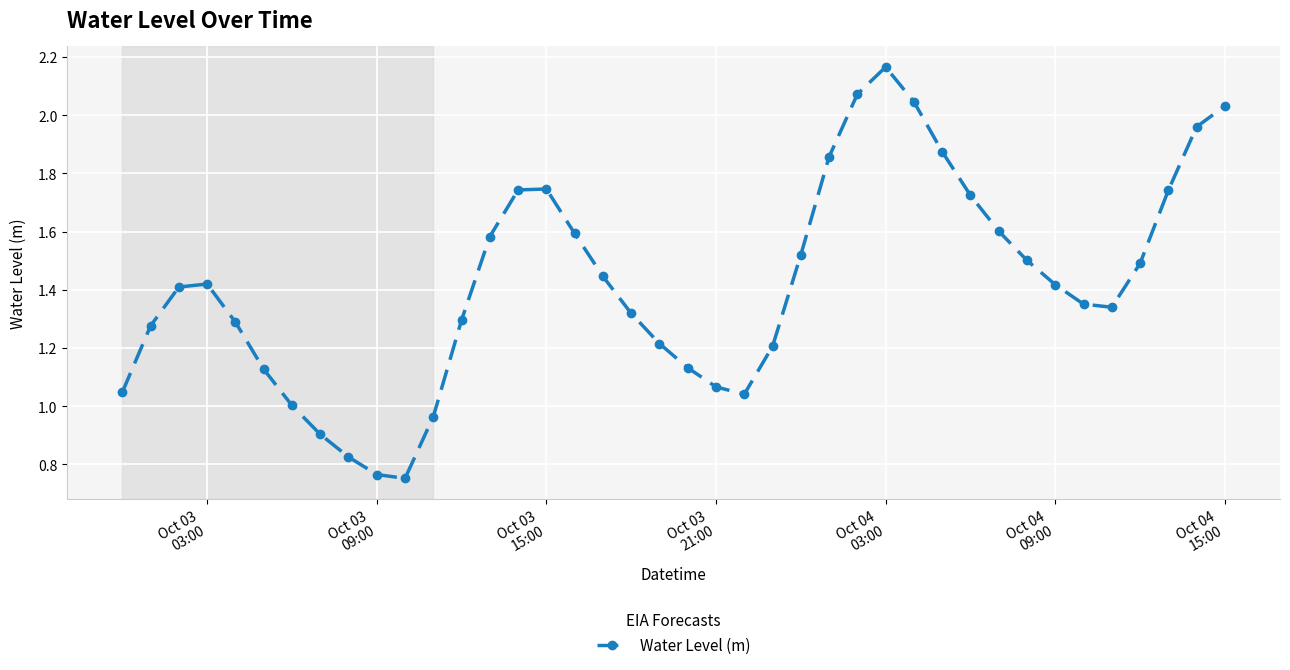

True or false: there are more than 1 points higher than both neighbors.

True